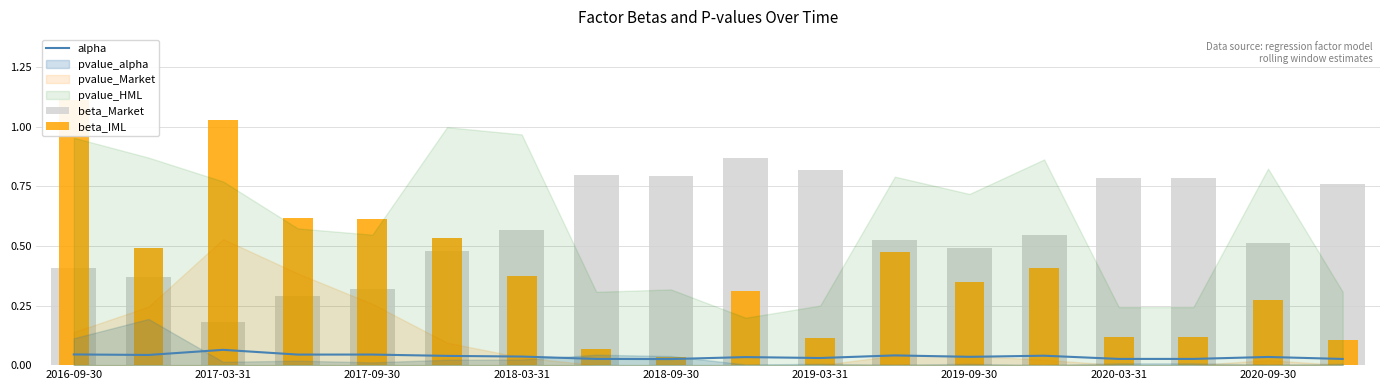

Rank the series at 2017-03-31 from highest to lowest value.

beta_IML, beta_Market, alpha